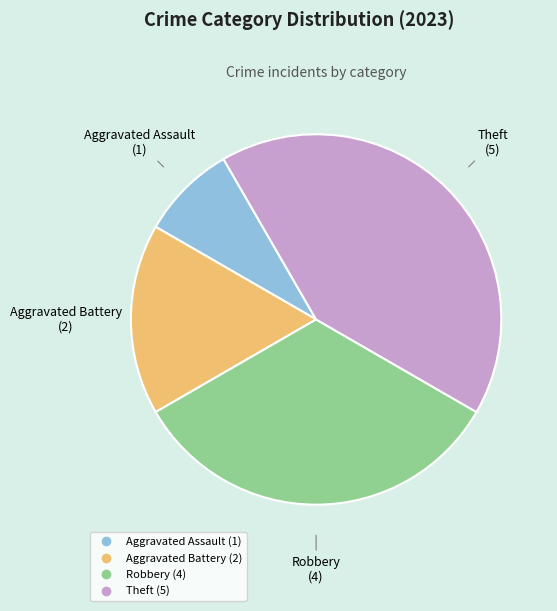

What is the ratio of the value at Aggravated Assault to the value at Aggravated Battery?

0.5